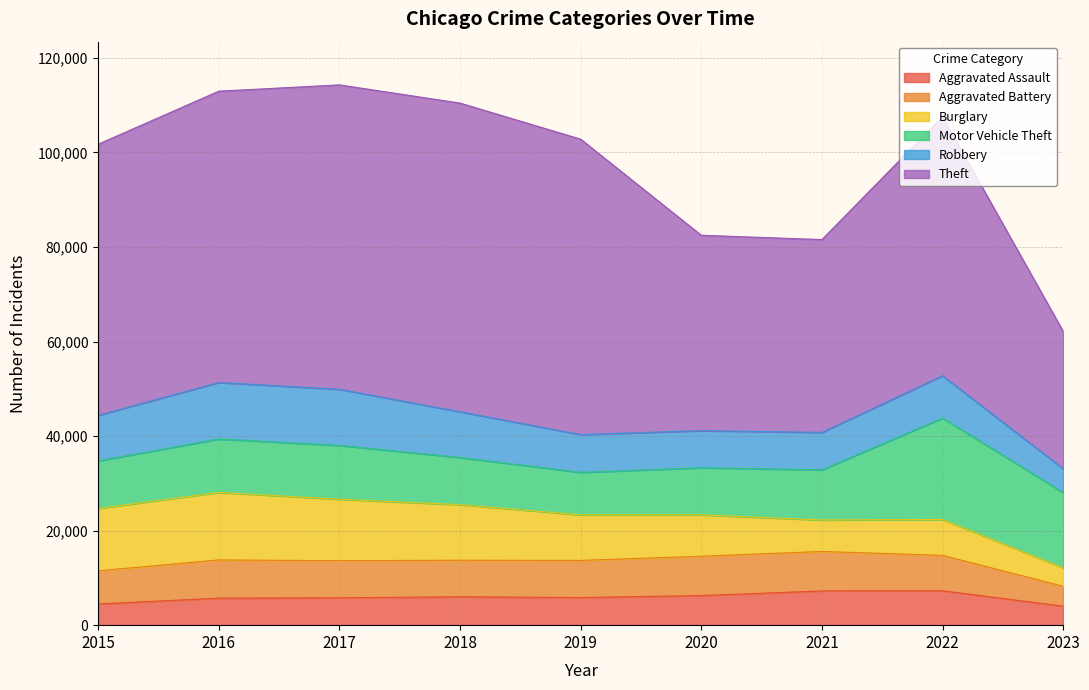

At 2015, list the series in order from largest to smallest.

Theft, Burglary, Motor Vehicle Theft, Robbery, Aggravated Battery, Aggravated Assault